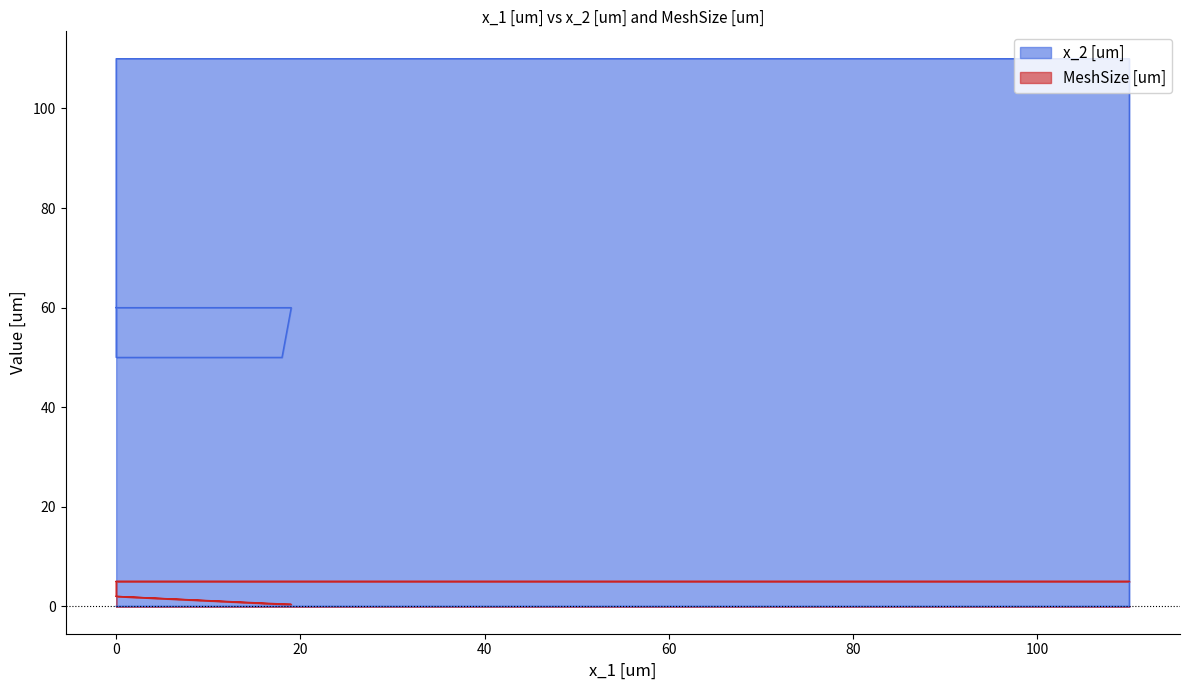

Reading left to right, extract all data points from this chart.

x_2 [um]: 0.0	0.0	110.0	110.0	50.0	50.0	60.0	60.0
MeshSize [um]: 5.0	5.0	5.0	5.0	2.0	0.4	0.4	2.0